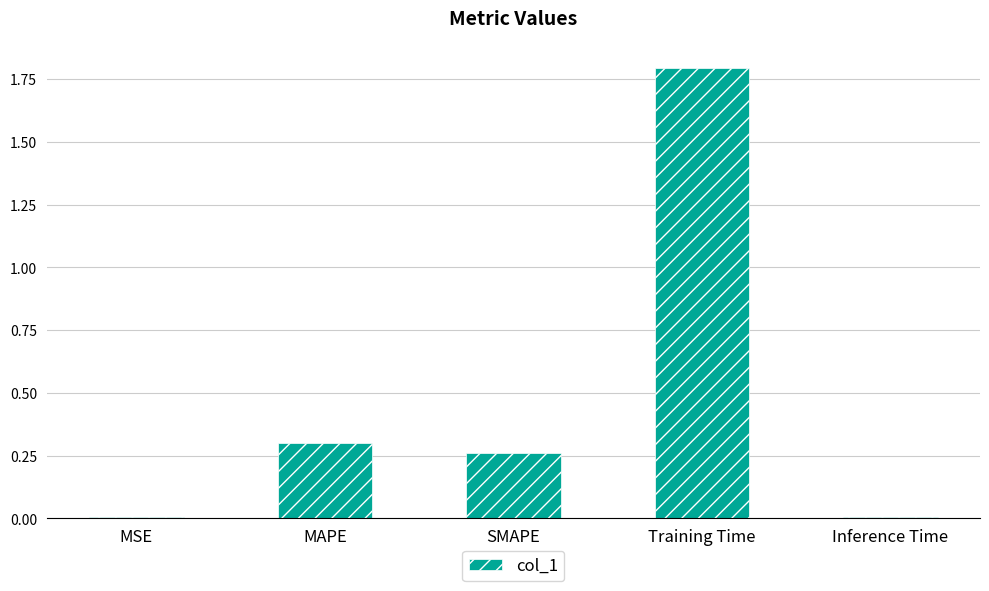

Which category has the highest value across all series?

Training Time